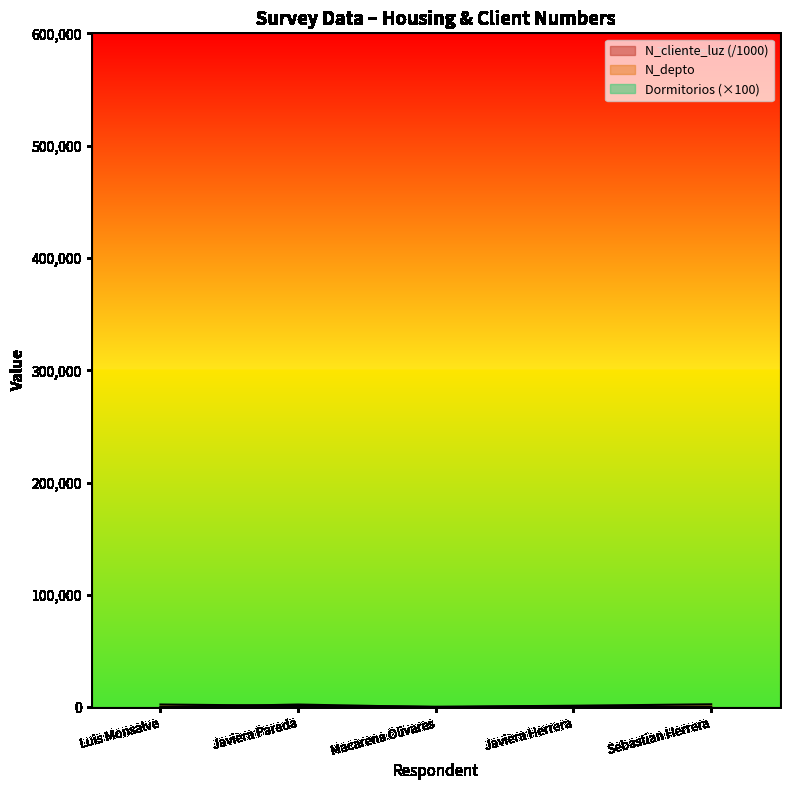

Does the chart display data point markers on the line(s)?

No